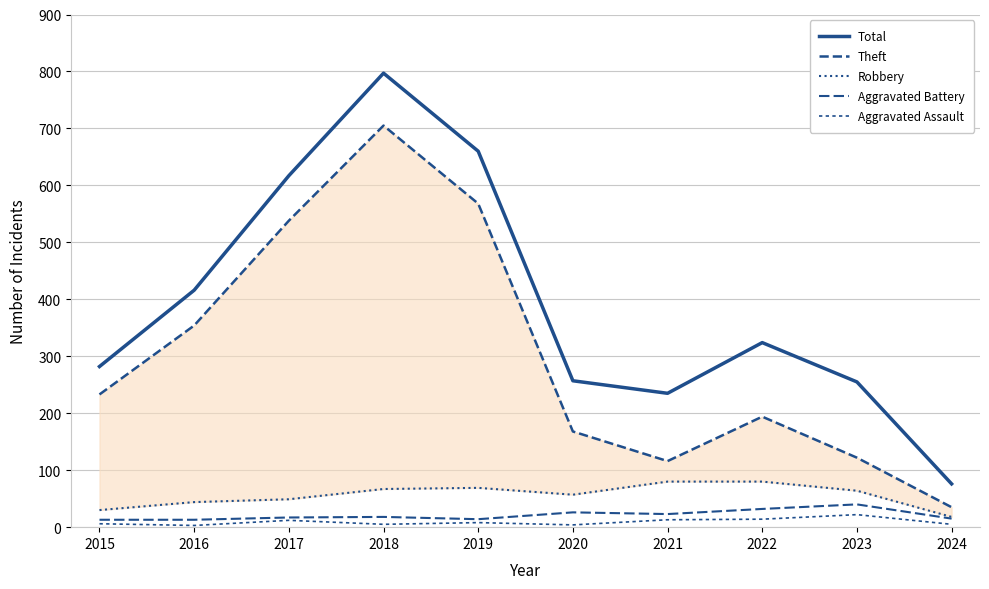

The Theft series shows 354 at 2016. True or false?

True